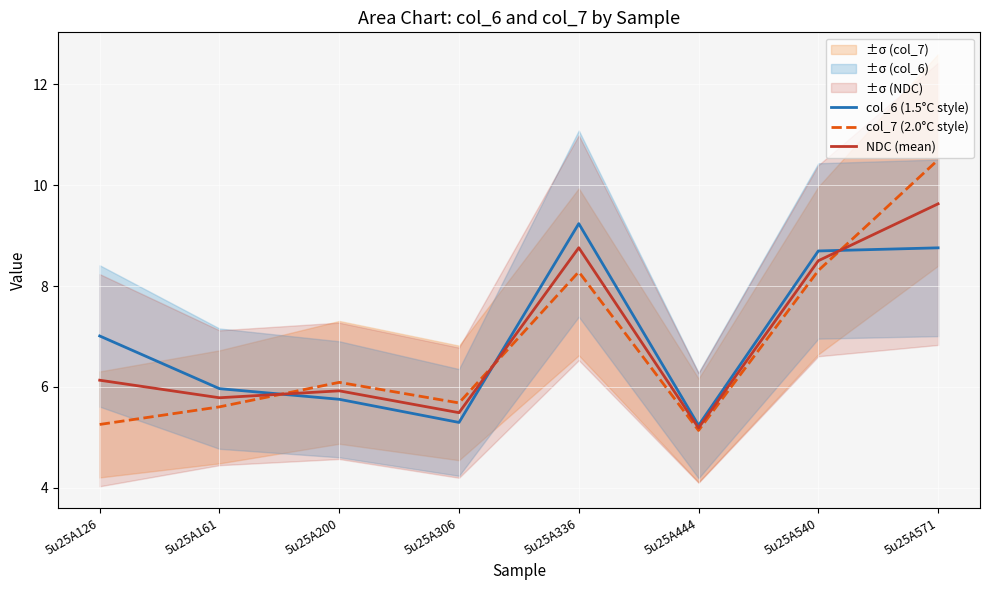

Where is the first local minimum for col_6 (1.5°C style)?

5u25A306